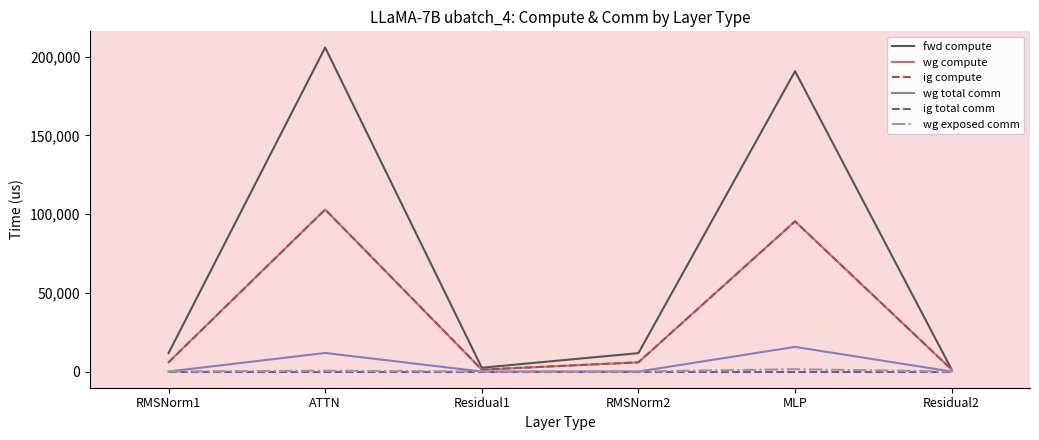

What position from the left is ATTN?

2